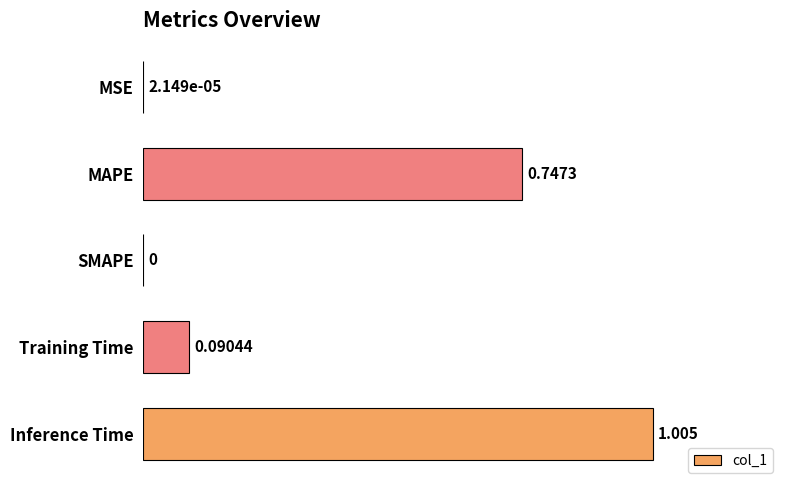

Which category has the highest value across all series?

Inference Time